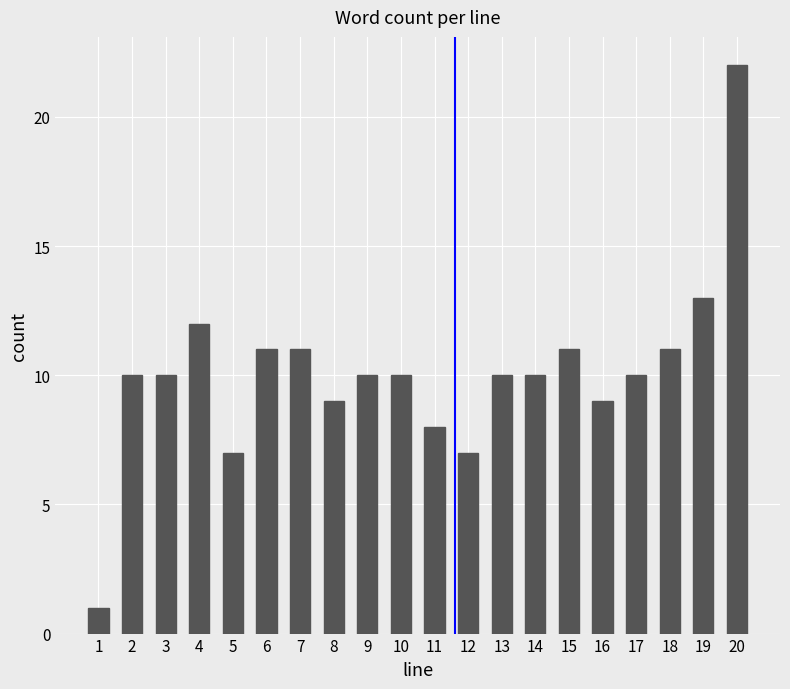

Reading left to right, list all the values displayed in this chart.

1=1	2=10	3=10	4=12	5=7	6=11	7=11	8=9	9=10	10=10	11=8	12=7	13=10	14=10	15=11	16=9	17=10	18=11	19=13	20=22